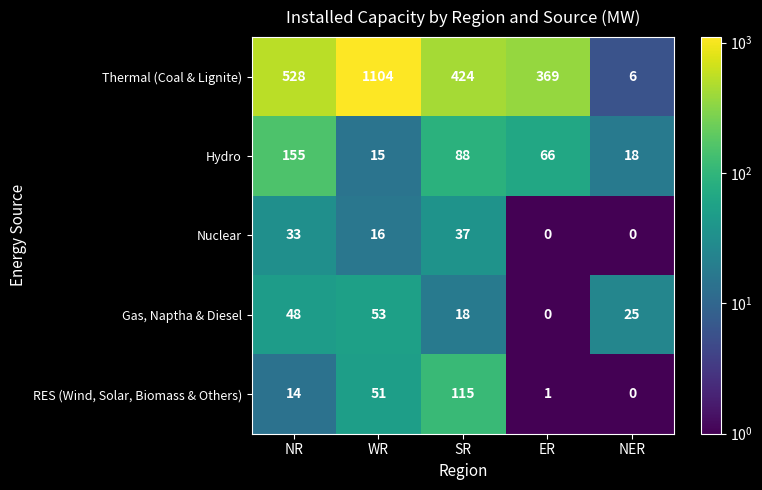

Count the number of data series in this chart.

5